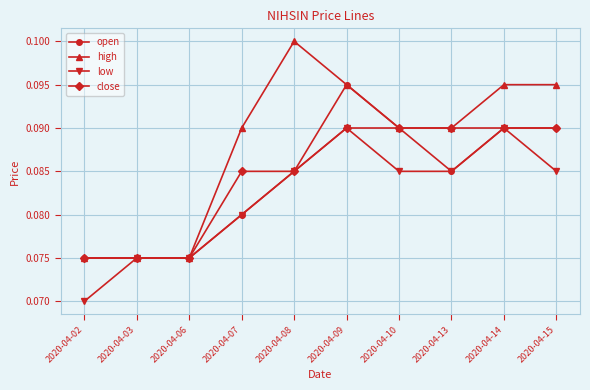

How many close values are between 0 and 1?

10